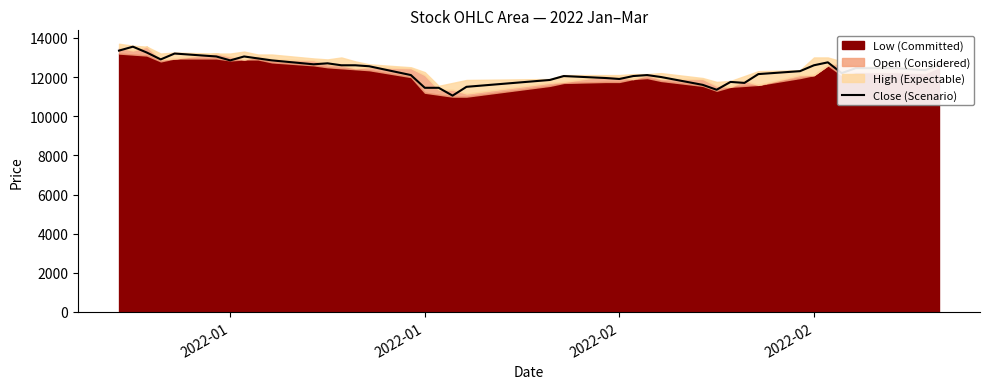

True or false: the data has more than 2 interior local peaks.

True